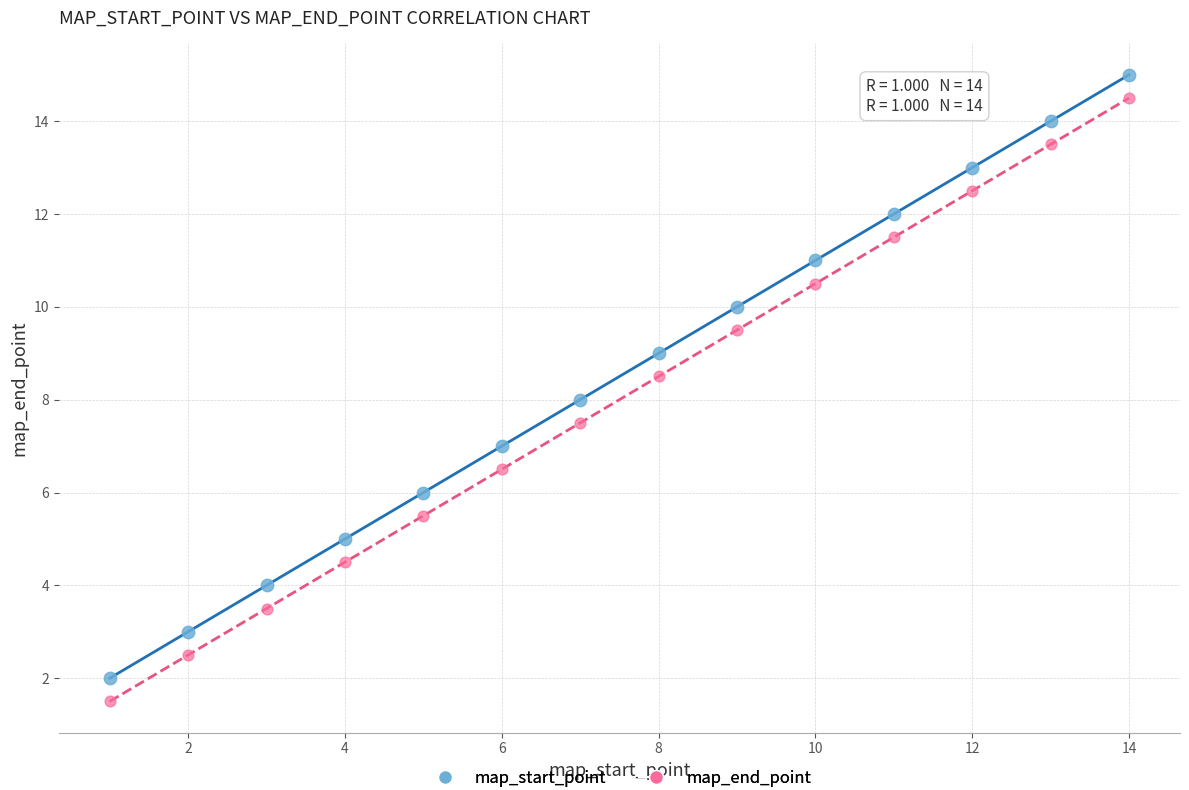

Which series reaches the maximum Y coordinate?

map_start_point